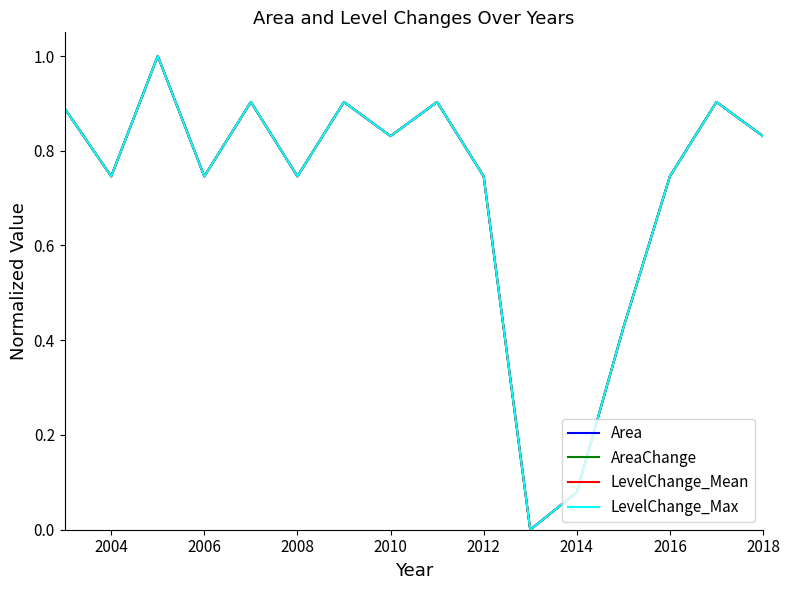

Does the chart display data point markers on the line(s)?

No